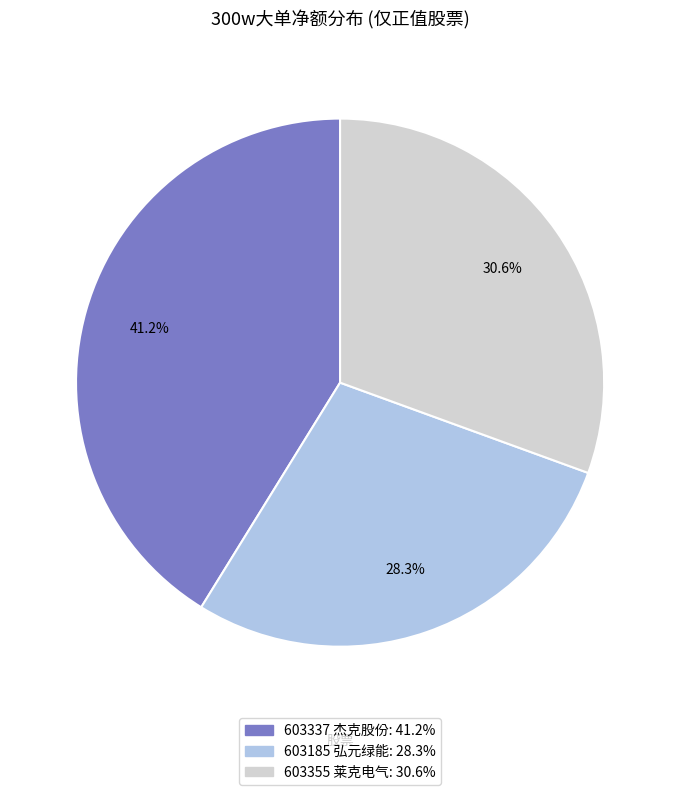

What percentage is NOT represented by 603337 杰克股份?

58.8%